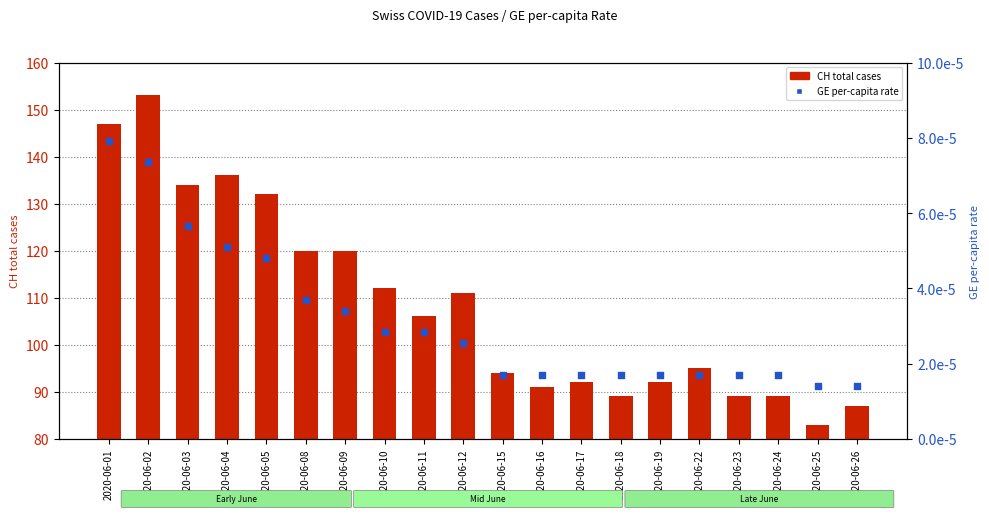

Is the value of GE per-capita rate at 2020-06-24 greater than the value of CH total cases at 2020-06-02?

No